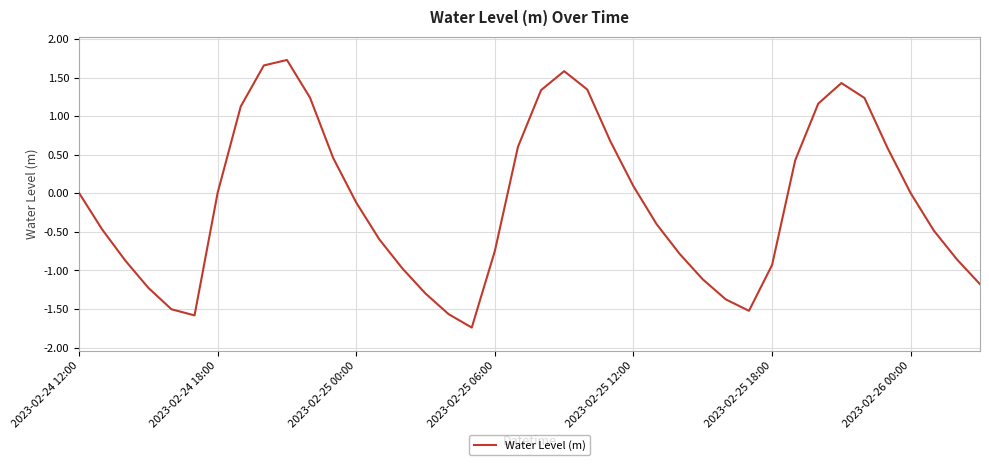

What is the difference between the maximum and minimum values?

3.5